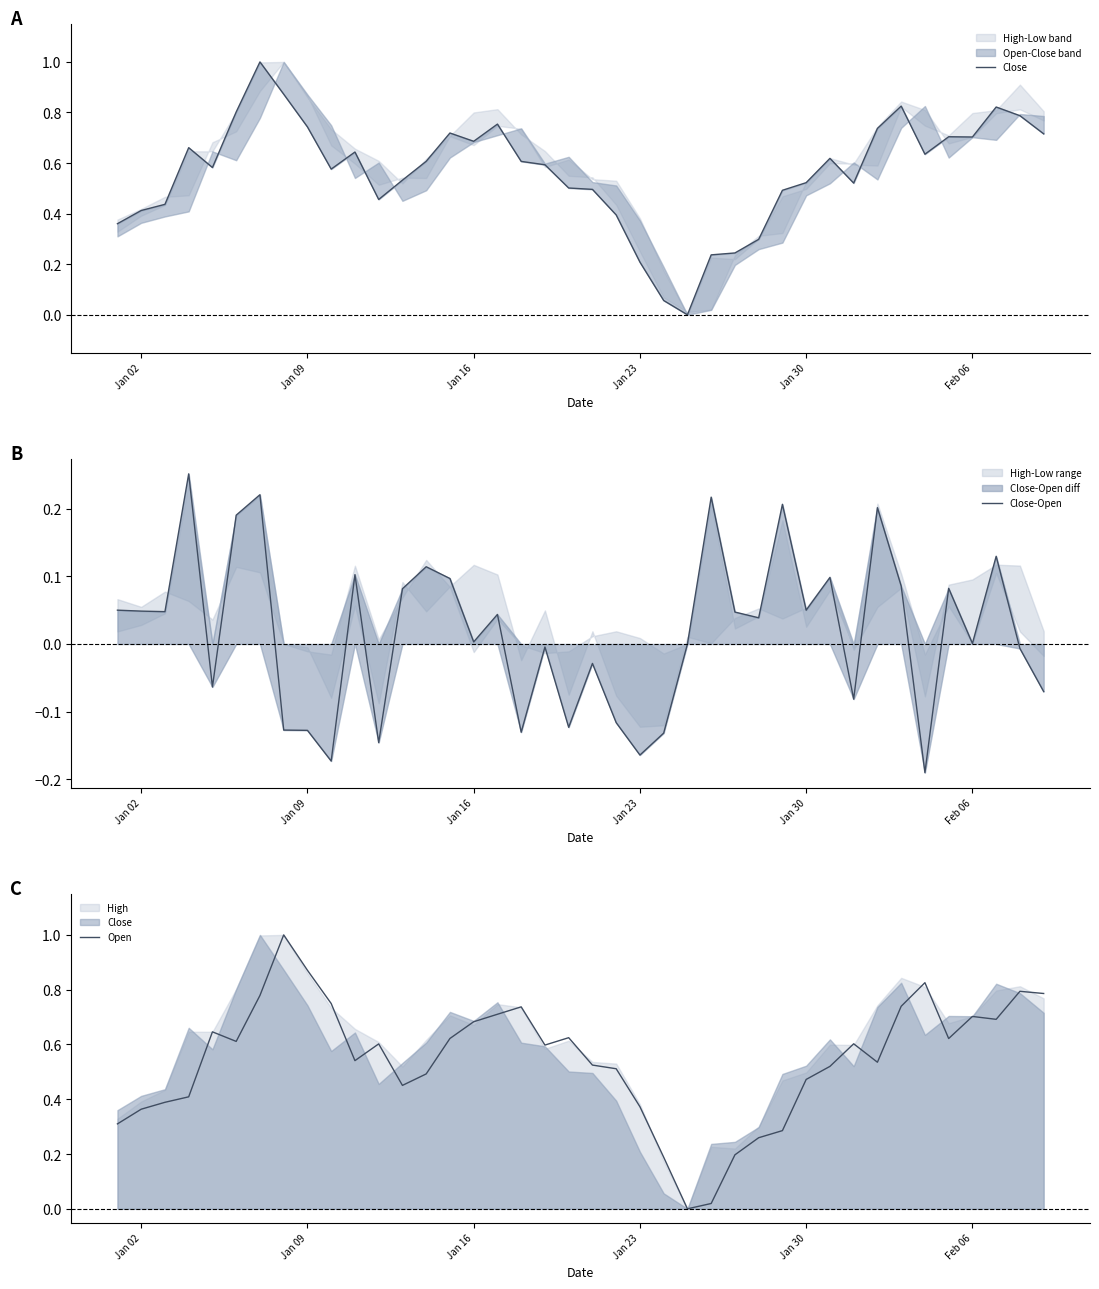

What is the highest value of the Open series?

1.0